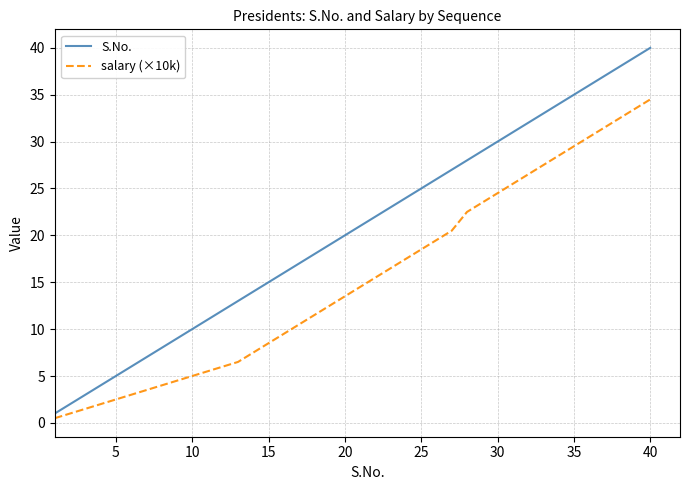

Which series has the largest range (max minus min)?

S.No.